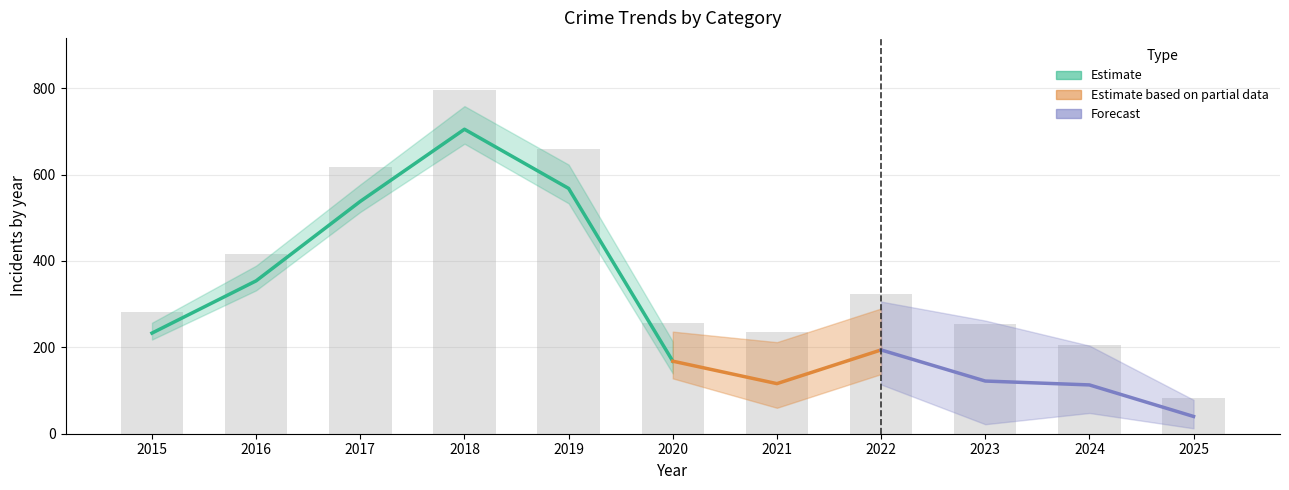

What is the minimum value for Theft?

40